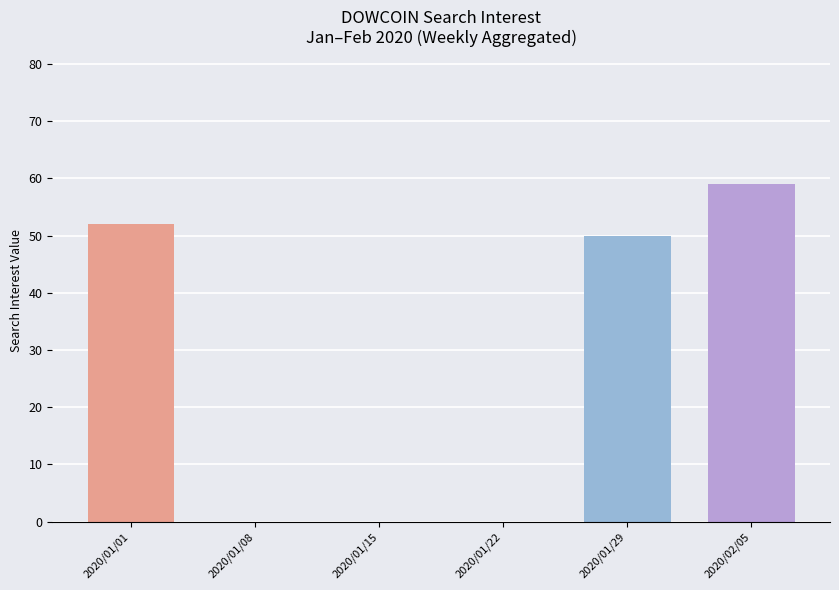

What is the sum of all values?

161